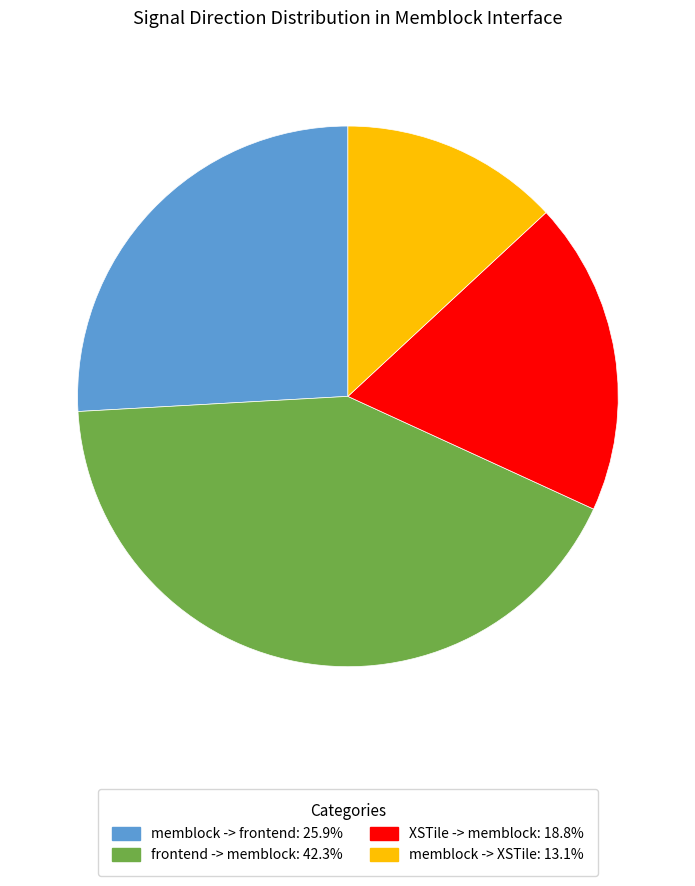

Approximately how many times larger is the value at frontend -> memblock: 42.3% compared to XSTile -> memblock: 18.8%?

2.3